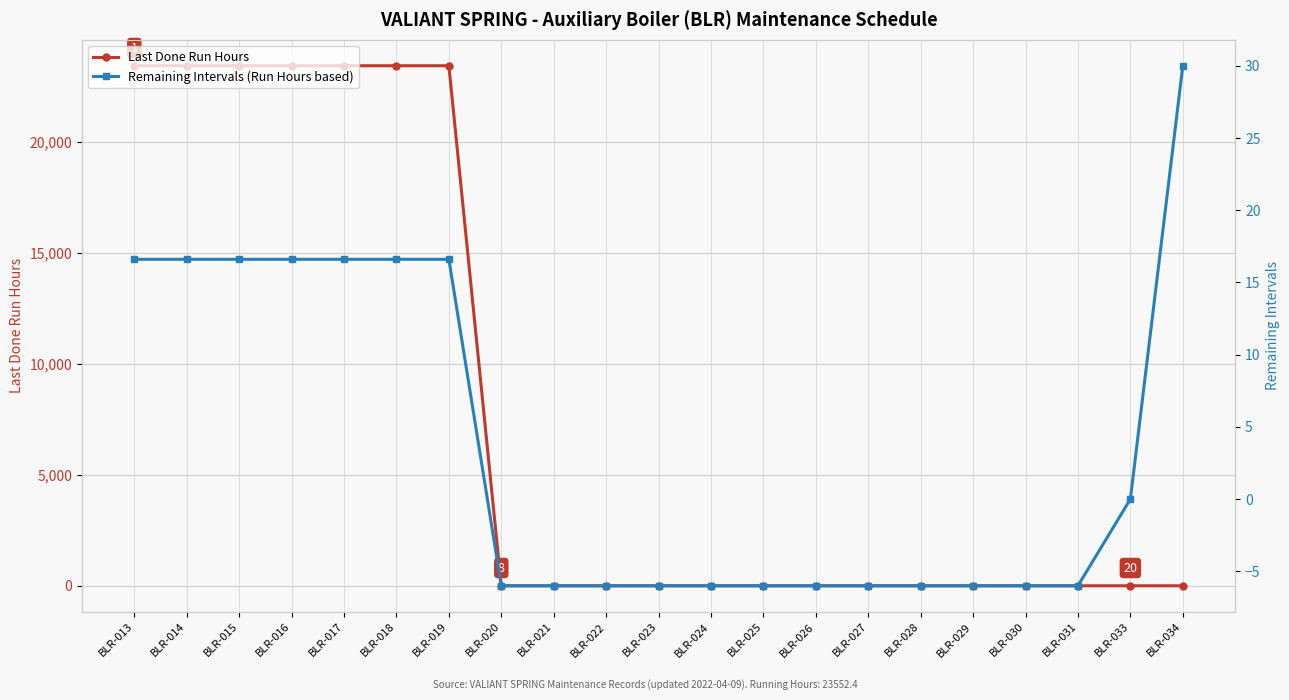

True or false: Remaining Intervals (Run Hours based) has more than 0 interior local peaks.

False